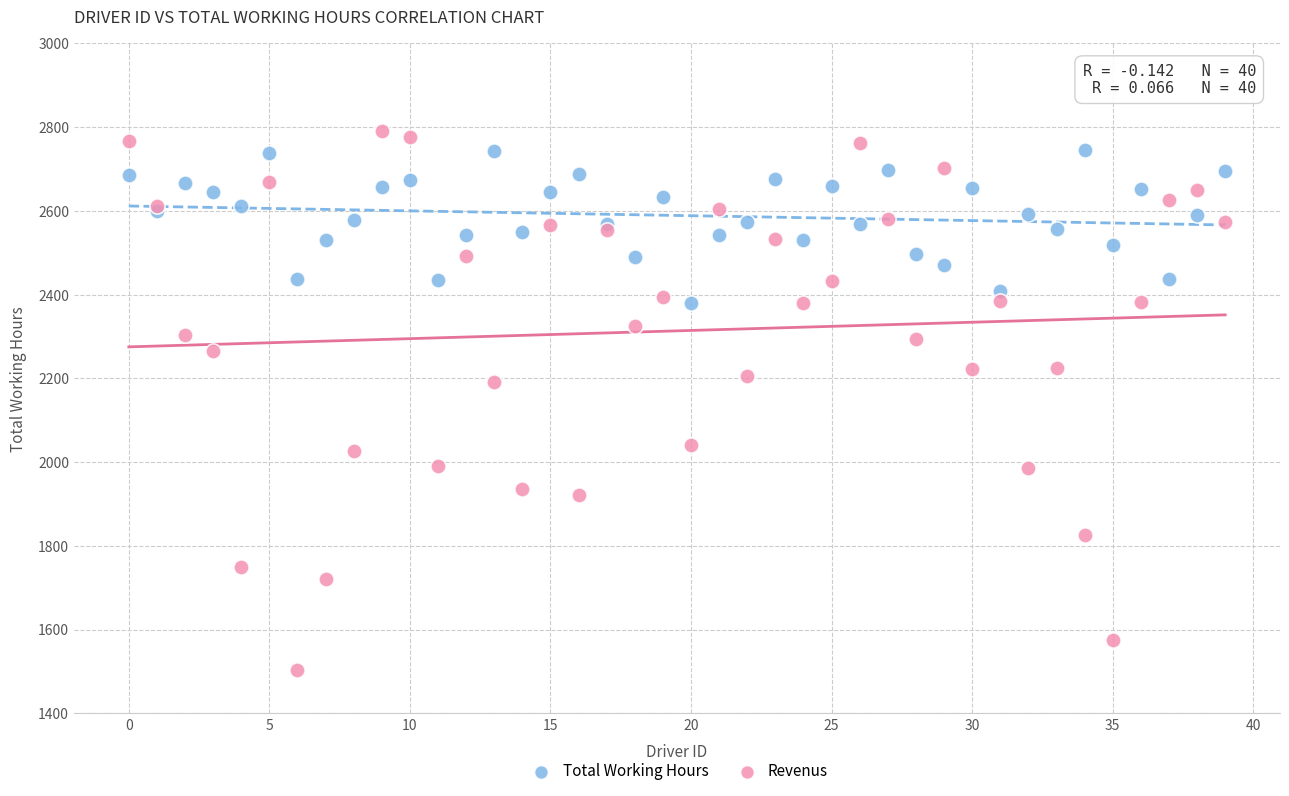

Which series reaches the minimum Y coordinate?

Revenus